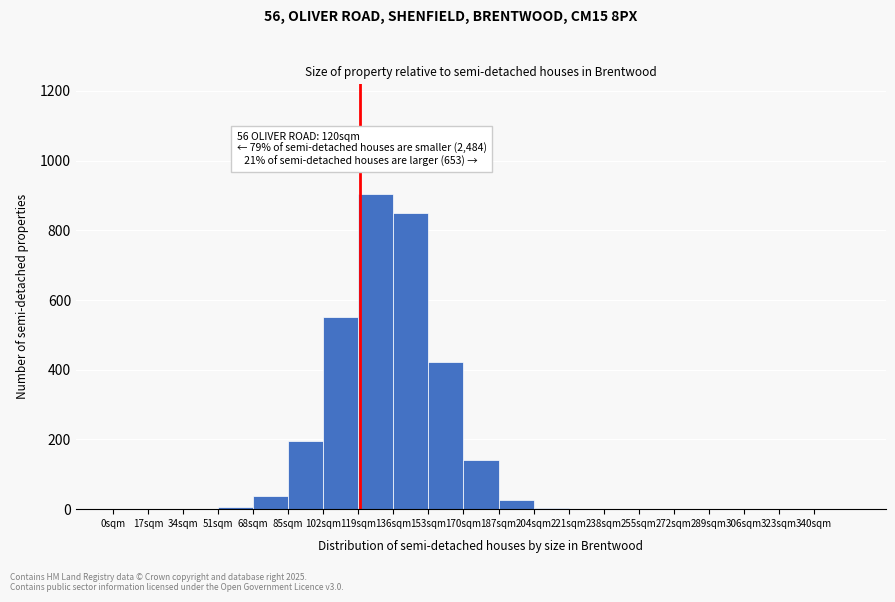

Over which range of the x-axis is the bar tallest?

119 to 136